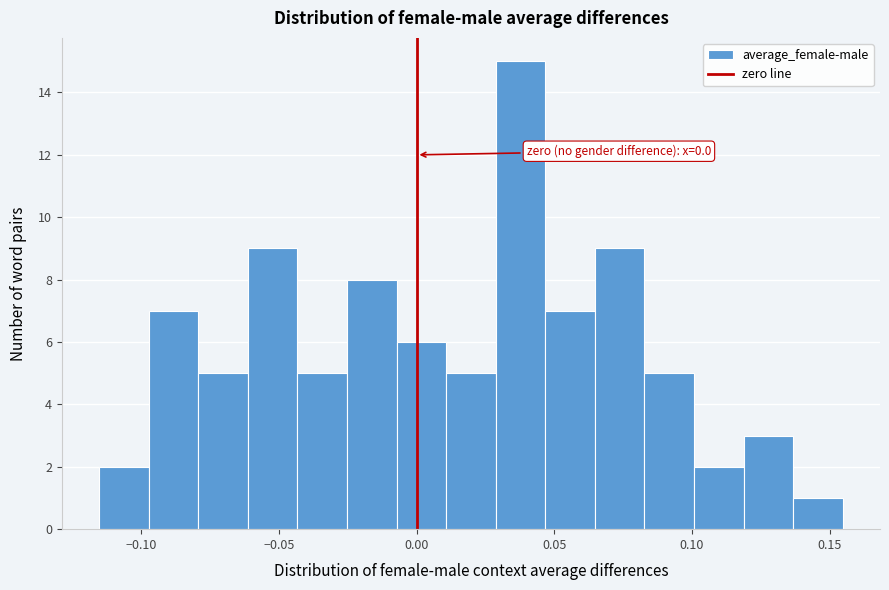

Read against the x-axis, roughly where is the centre of the tallest bar?

0.040